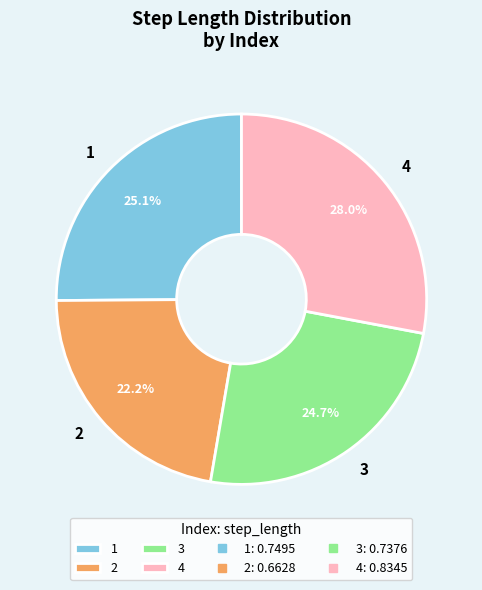

To the nearest percent, what is the difference between the 4 and 1 slice percentages?

3%